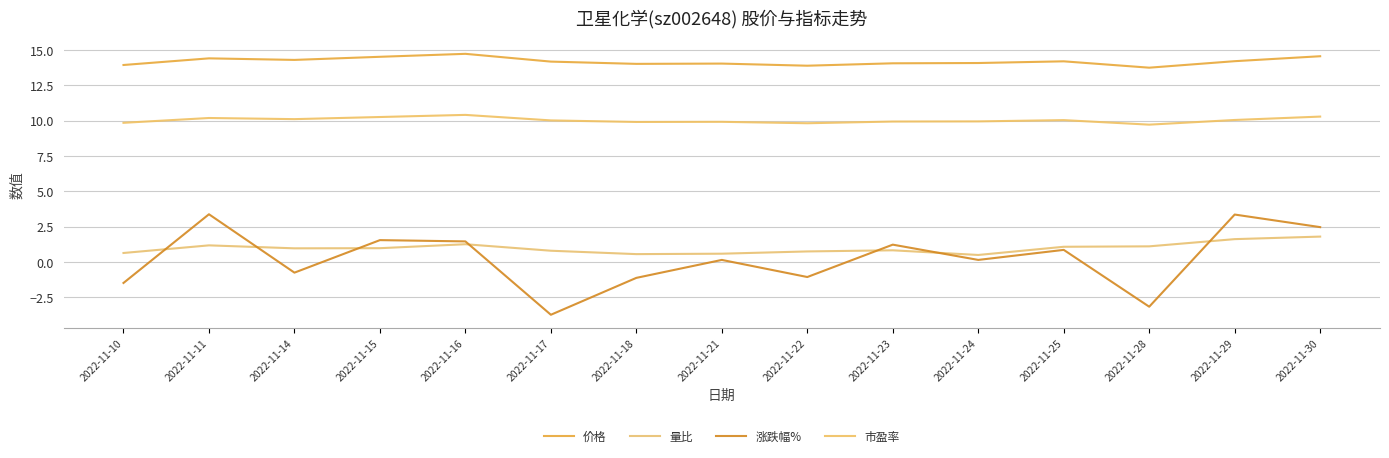

What is the difference between the highest and lowest values at 2022-11-23?

13.2